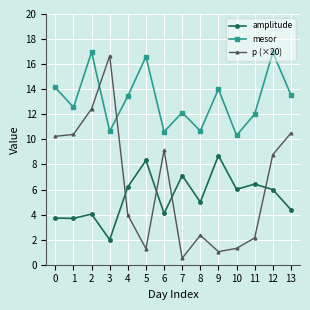

True or false: mesor has more than 0 interior local peaks.

True